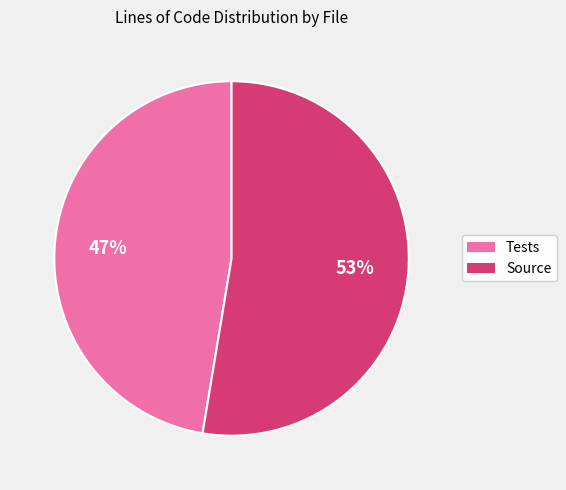

Count the number of slices in the pie.

2